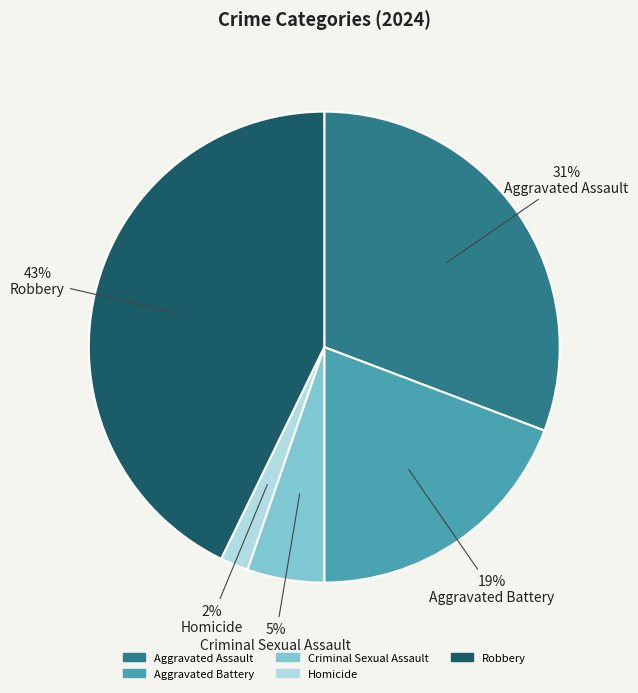

True or false: Robbery accounts for 57% of the total.

False